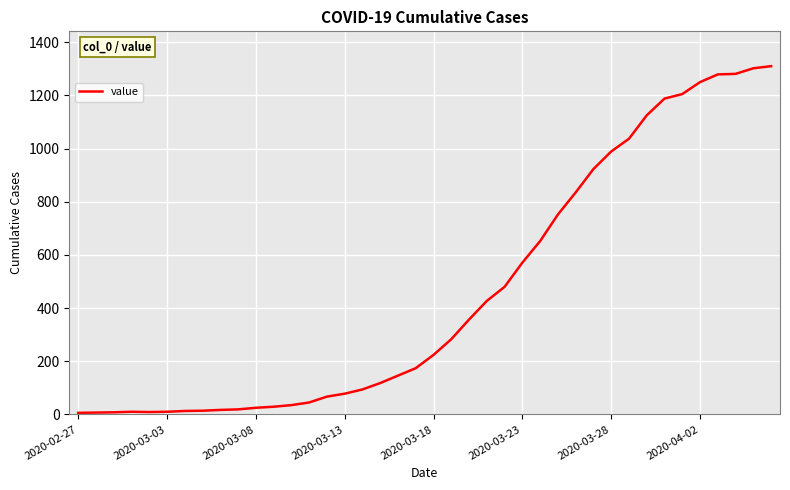

What is the maximum value shown in the chart?

1310